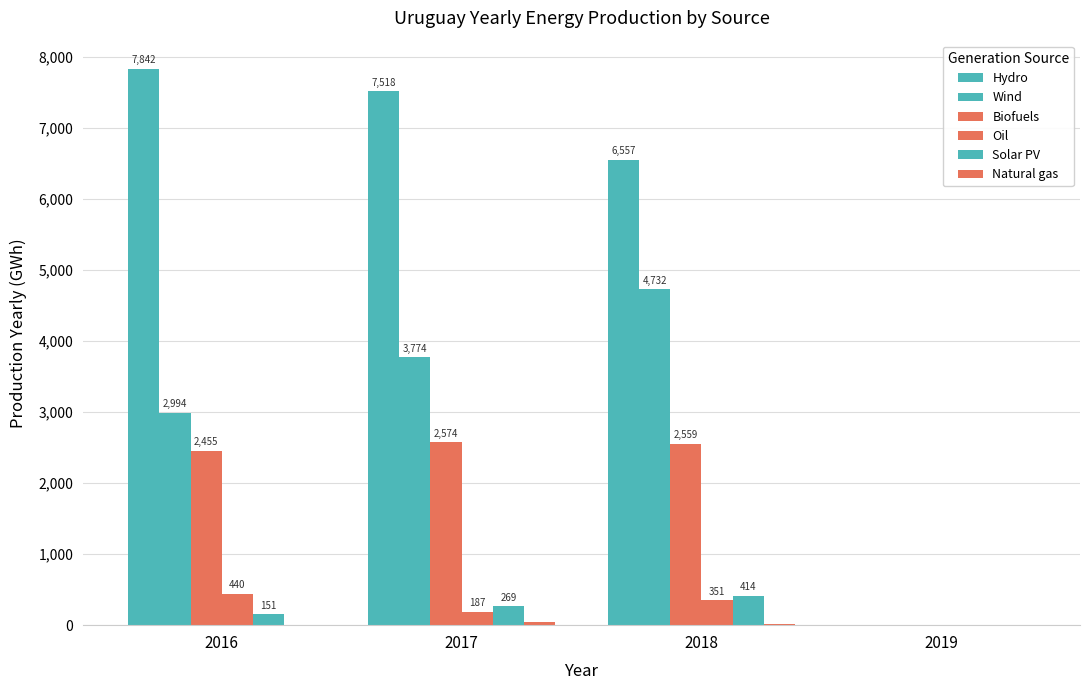

The value of Biofuels at 2019 is -1415. True or false?

False